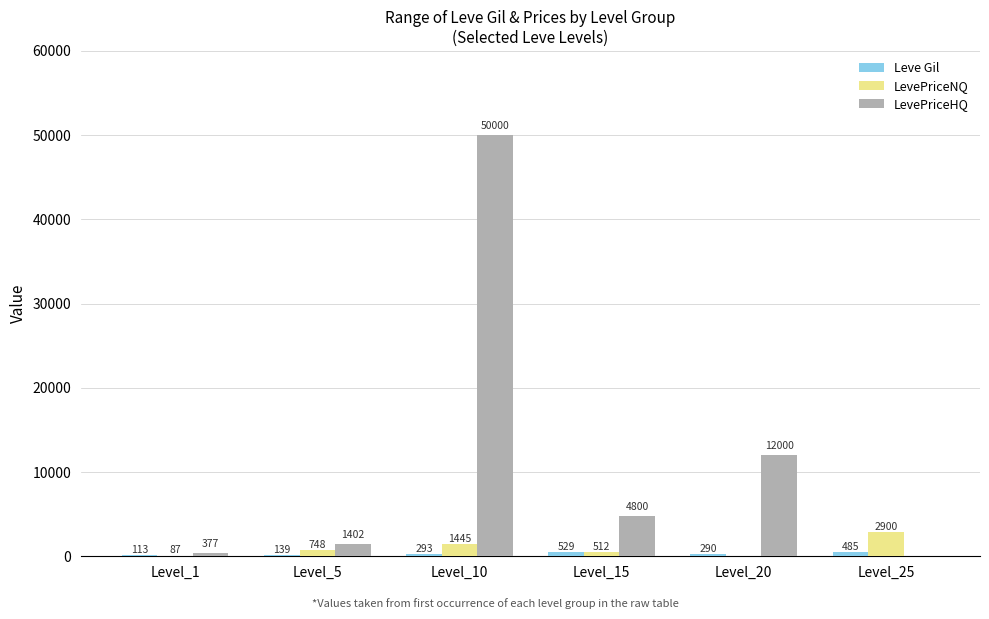

The LevePriceNQ series shows -1986 at Level_20. True or false?

False